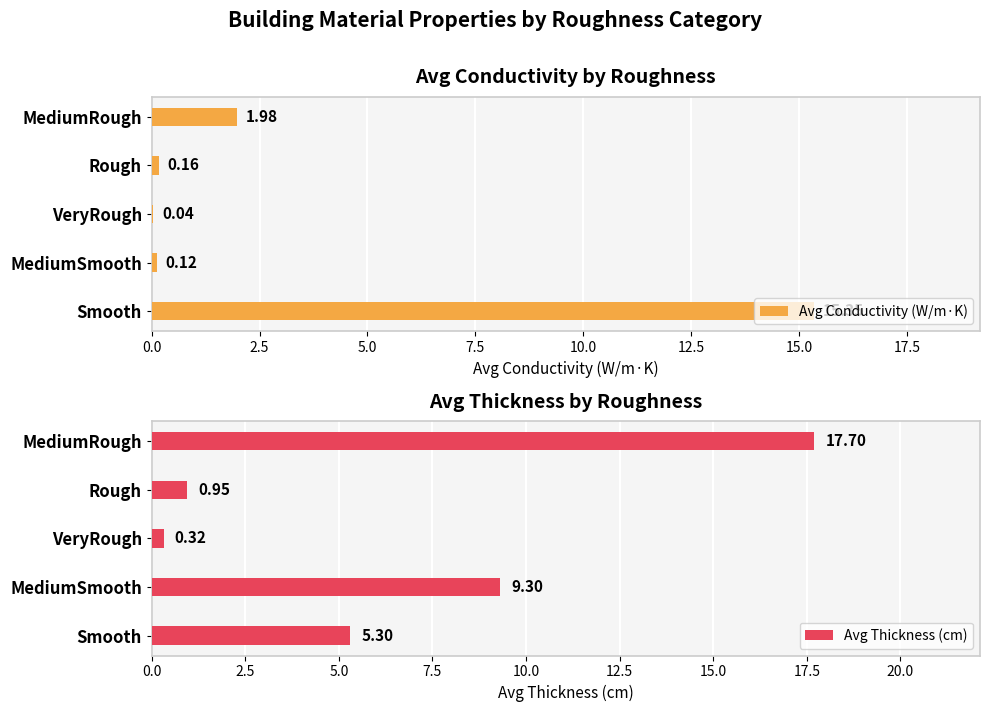

The Avg Conductivity (W/m·K) series shows 3.3 at MediumRough. True or false?

False